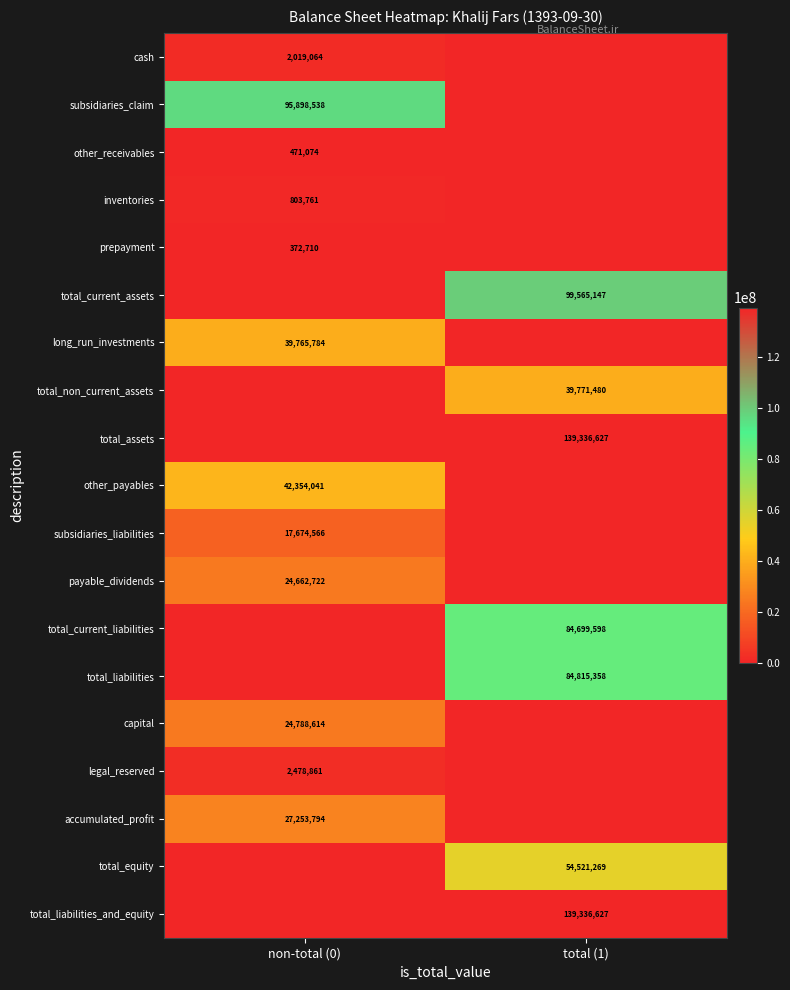

Is it true that subsidiaries_liabilities equals 26493851 at non-total (0)?

False